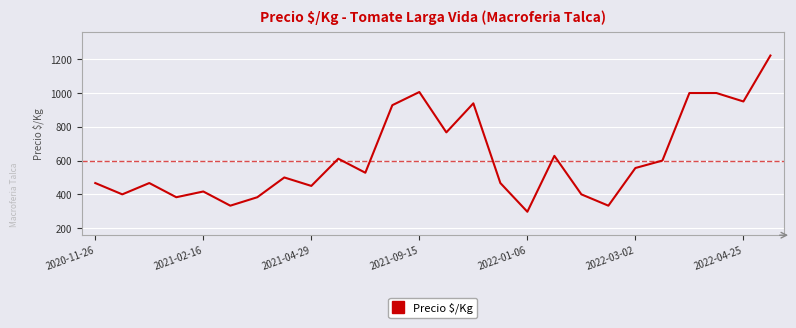

What is the difference between the maximum and minimum values?

925